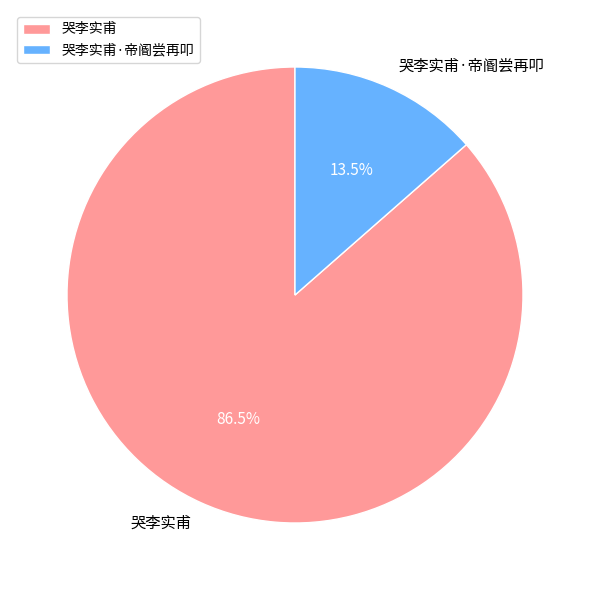

What is the smallest slice in the pie chart?

哭李实甫·帝阍尝再叩